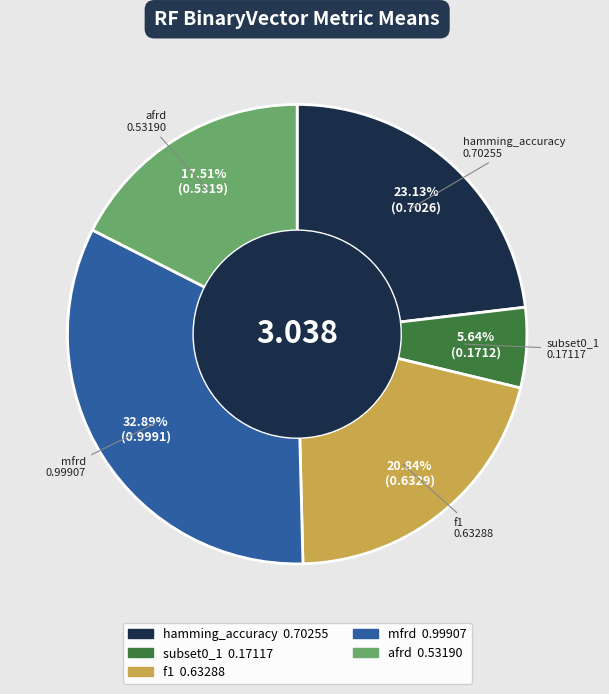

To the nearest percent, what is the difference between the largest and smallest slice percentages?

27%